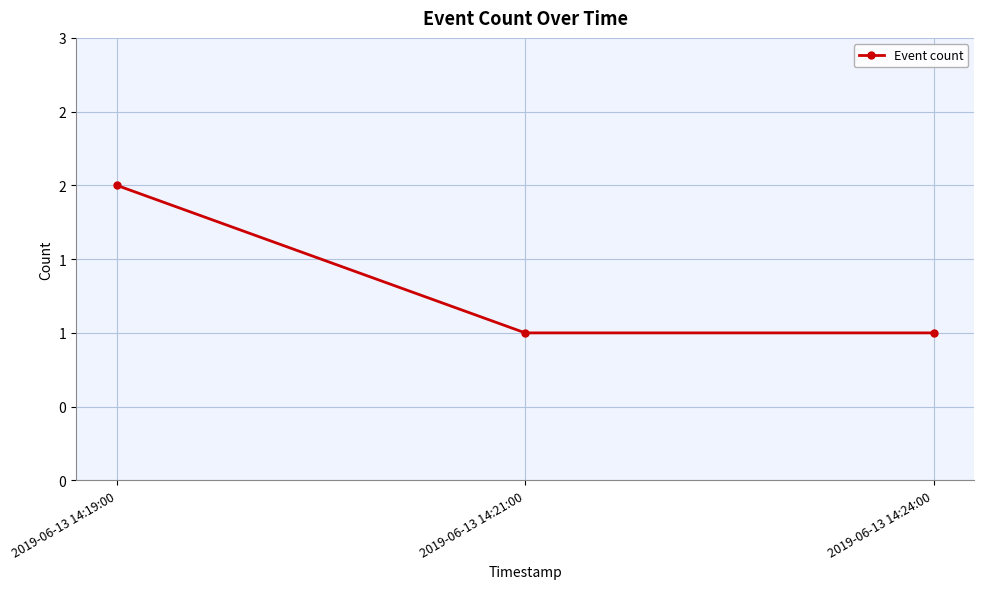

What is the minimum value shown in the chart?

1